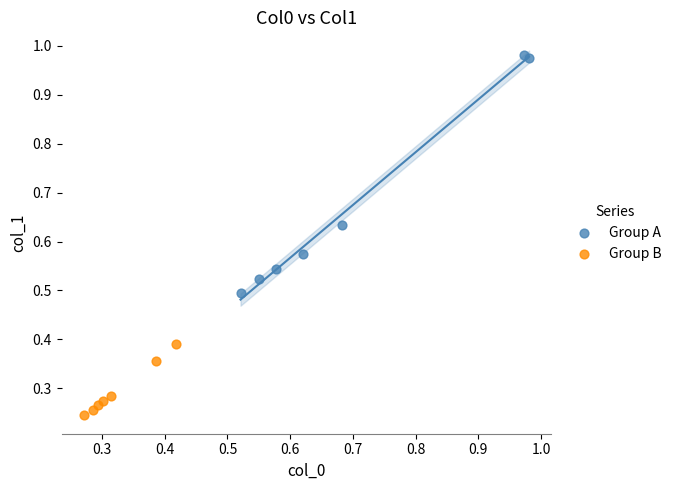

Which series contains the lowest Y value?

Group B